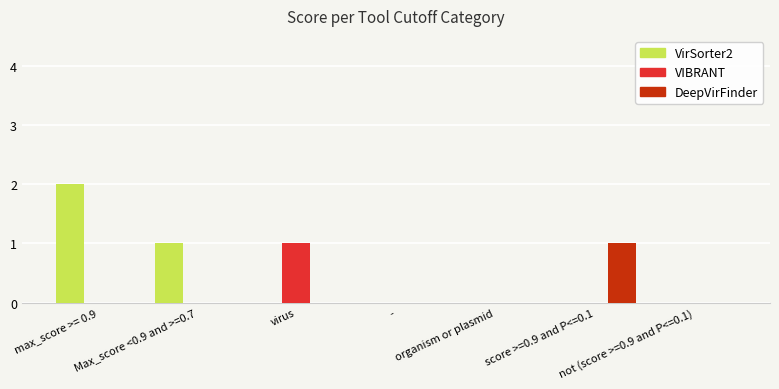

Which series changed the most between virus and not (score >=0.9 and P<=0.1)?

VIBRANT